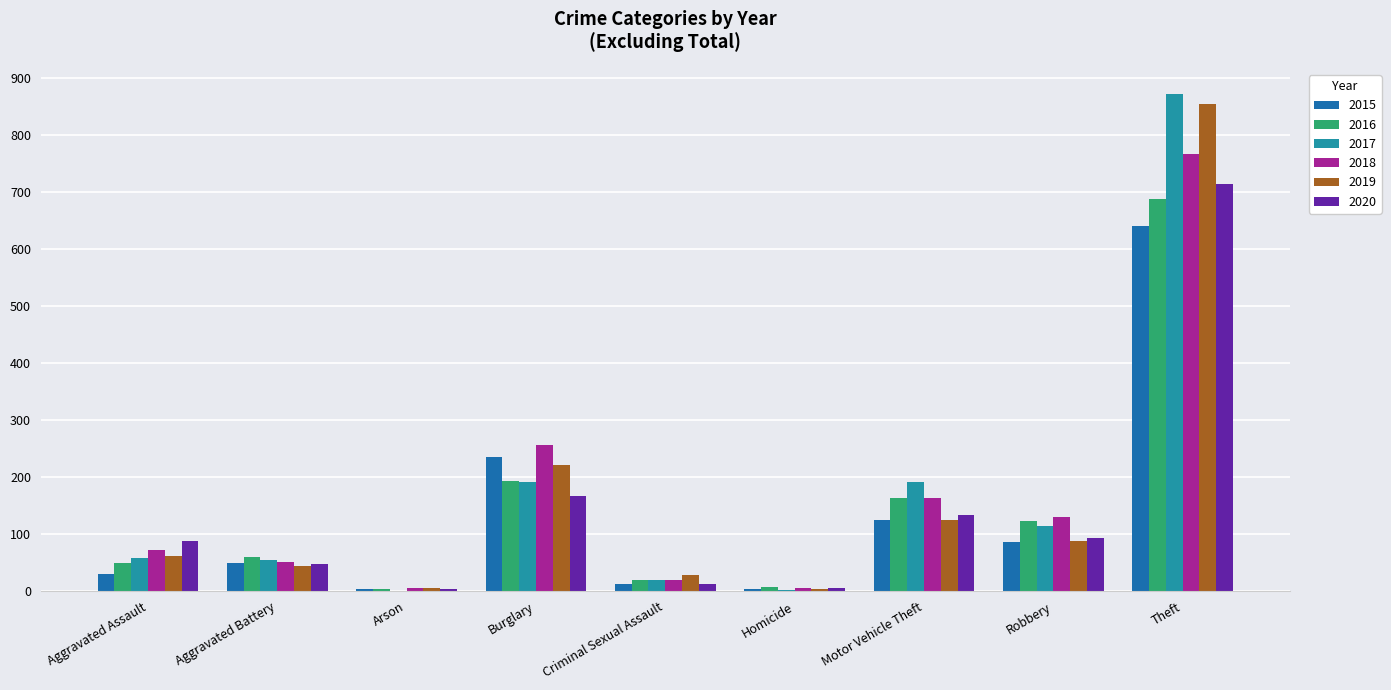

Is the value of 2016 at Theft greater than the value of 2020 at Aggravated Assault?

Yes